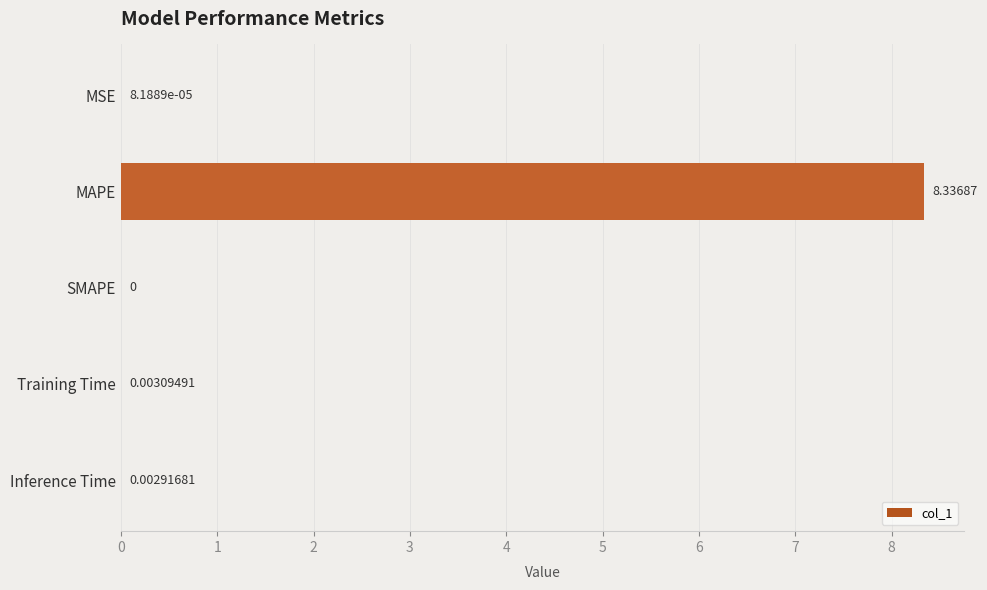

Between MSE and Training Time, which is larger?

Training Time